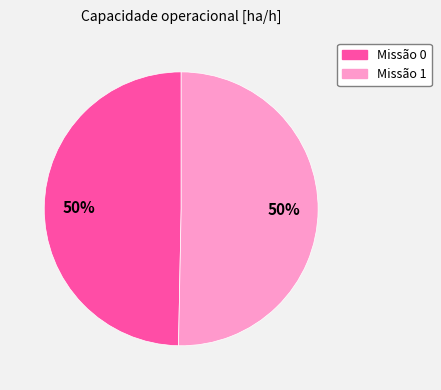

What percentage is the Missão 1 slice, to the nearest percent?

50%